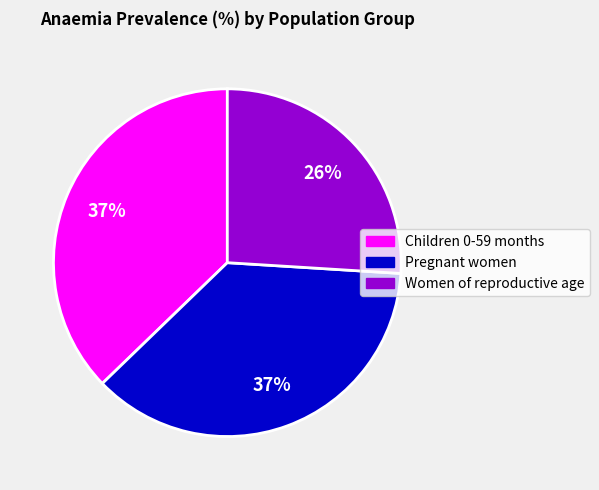

Do Pregnant women and Women of reproductive age together represent more than half of the pie?

Yes